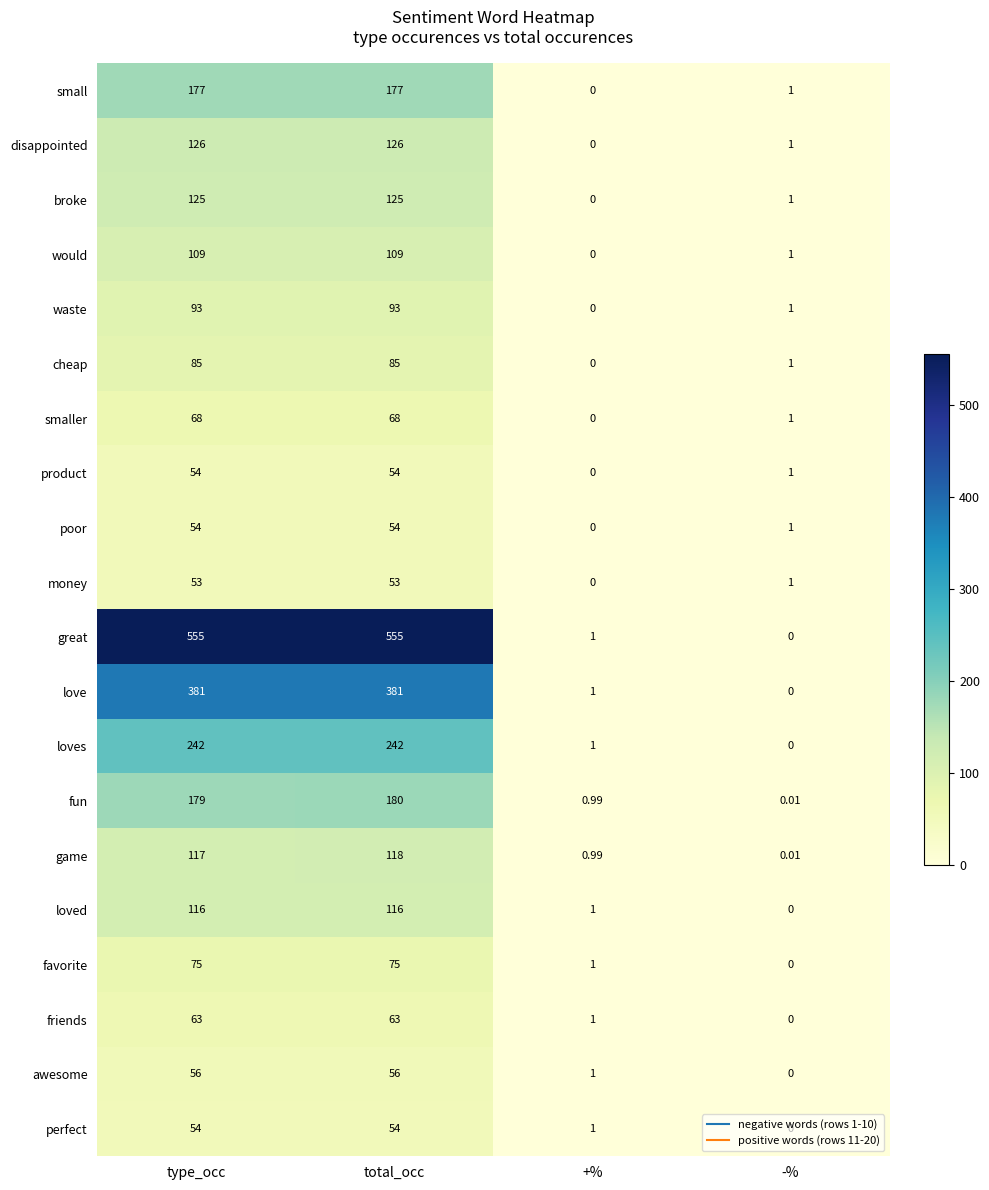

At which category is the sum across all series the highest?

total_occ